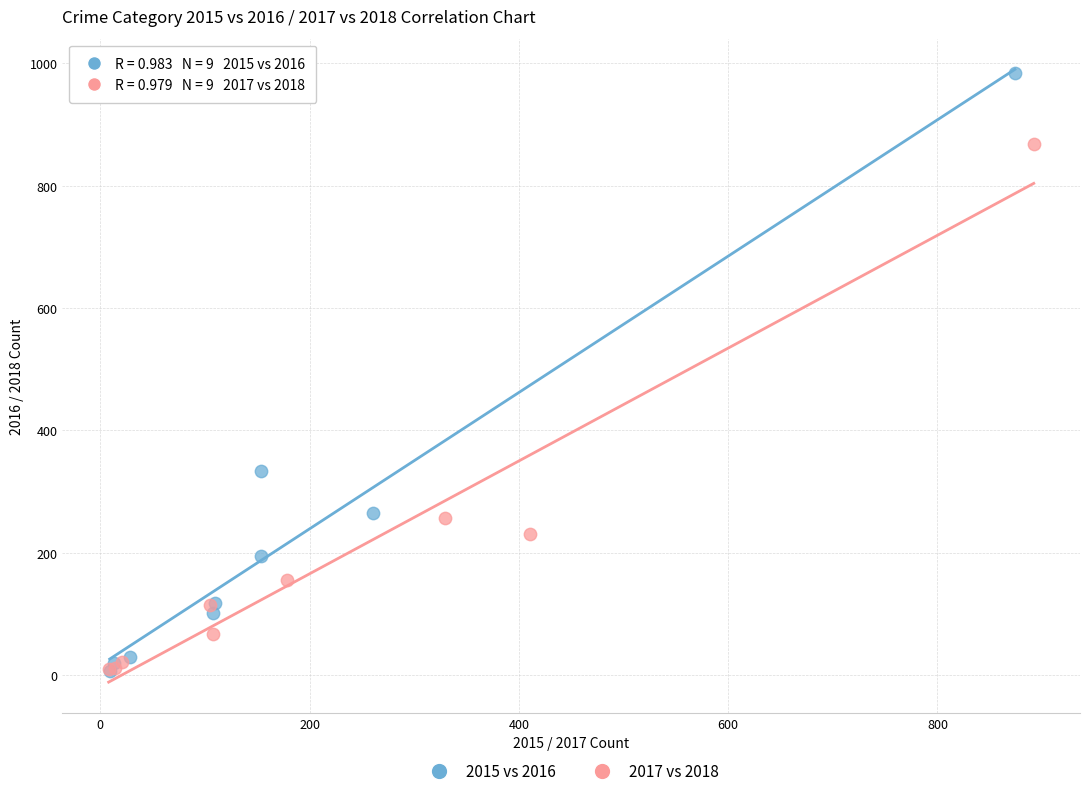

Which series has the widest spread of Y values?

2015 vs 2016